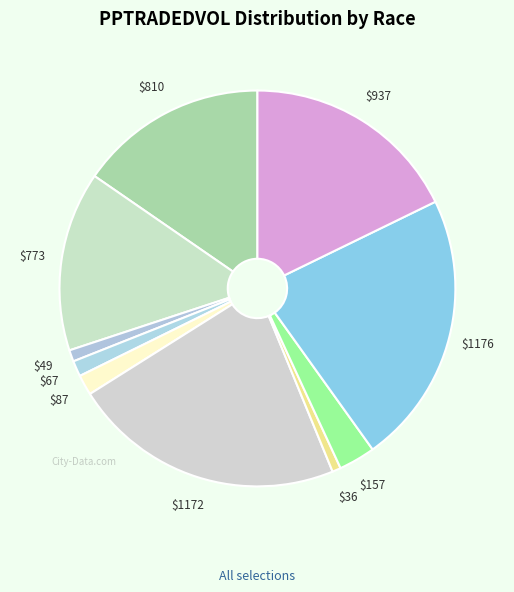

How many slices are in this pie chart?

10